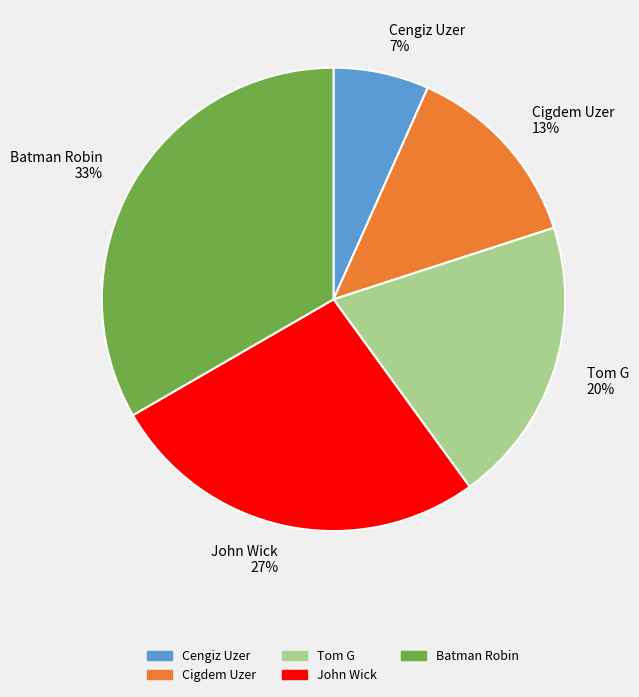

Between Tom G and Cigdem Uzer, which is larger?

Tom G